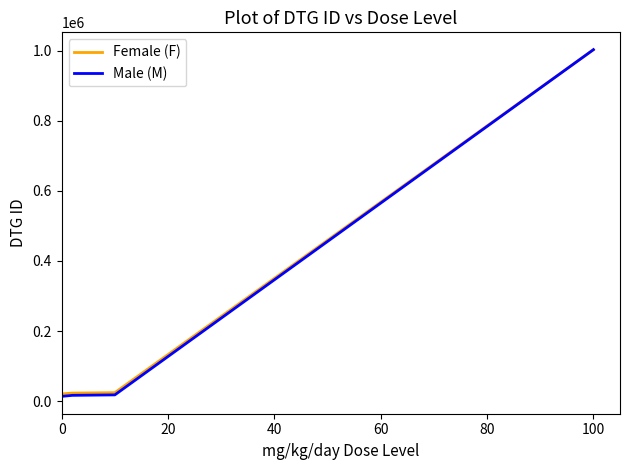

Which series has the widest spread of values?

Male (M)